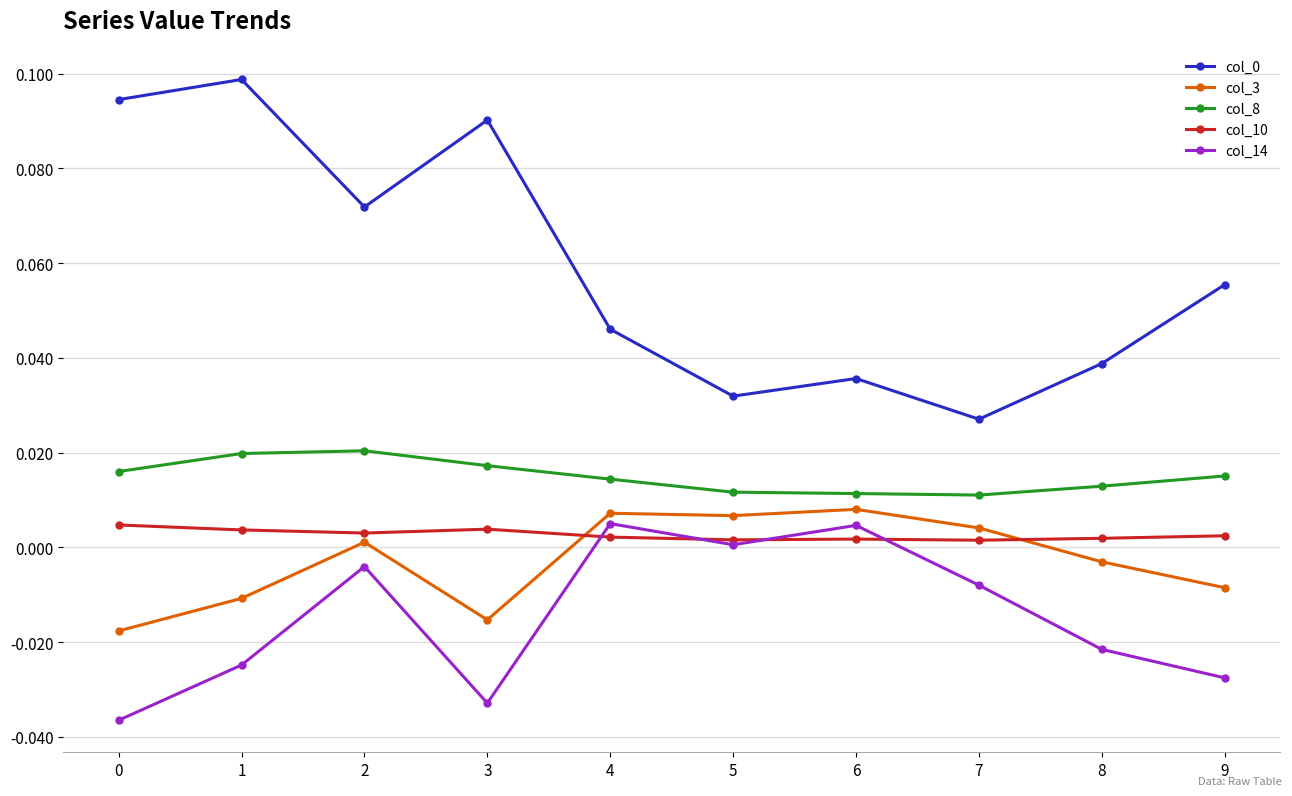

Count the col_10 values in the range 0 to 1.

10